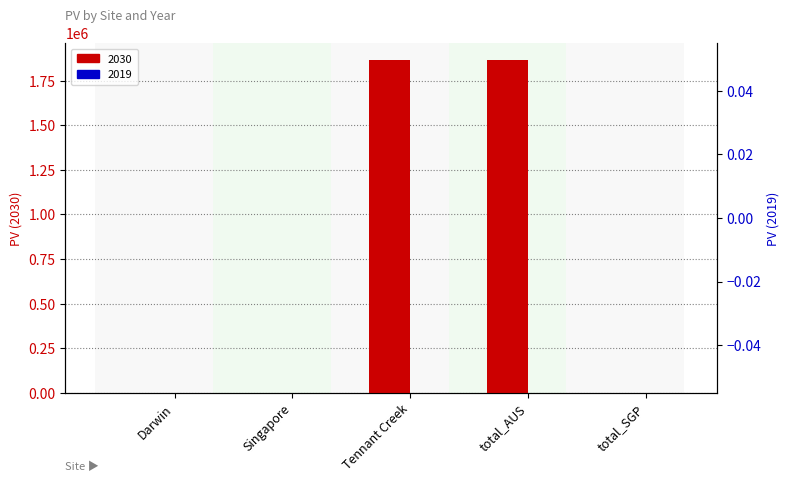

How many positive values are there?

2